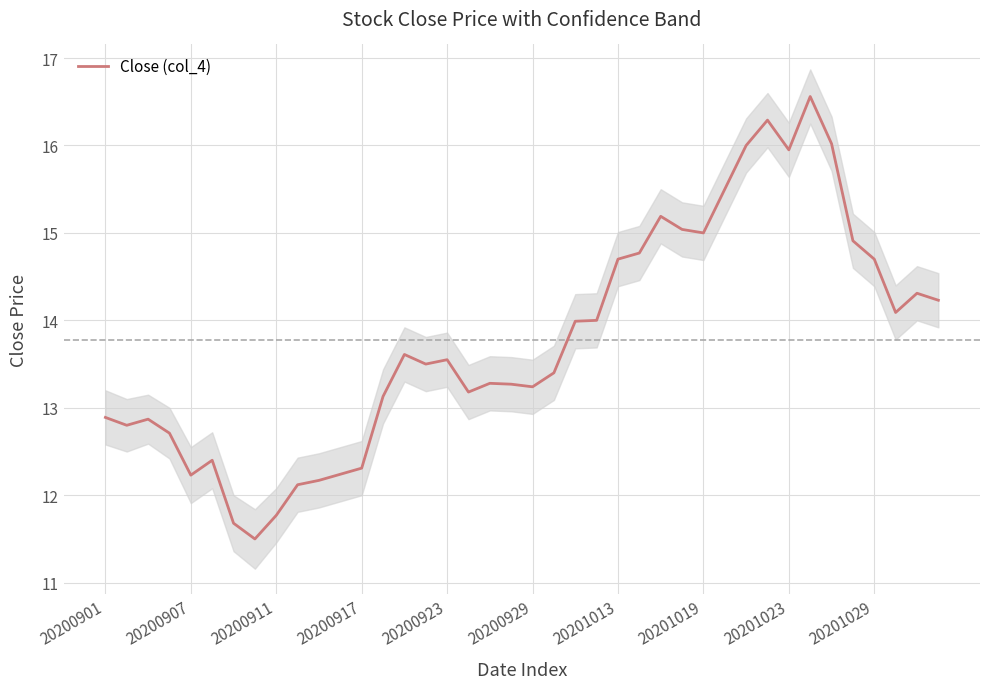

What is the maximum value shown in the chart?

16.6